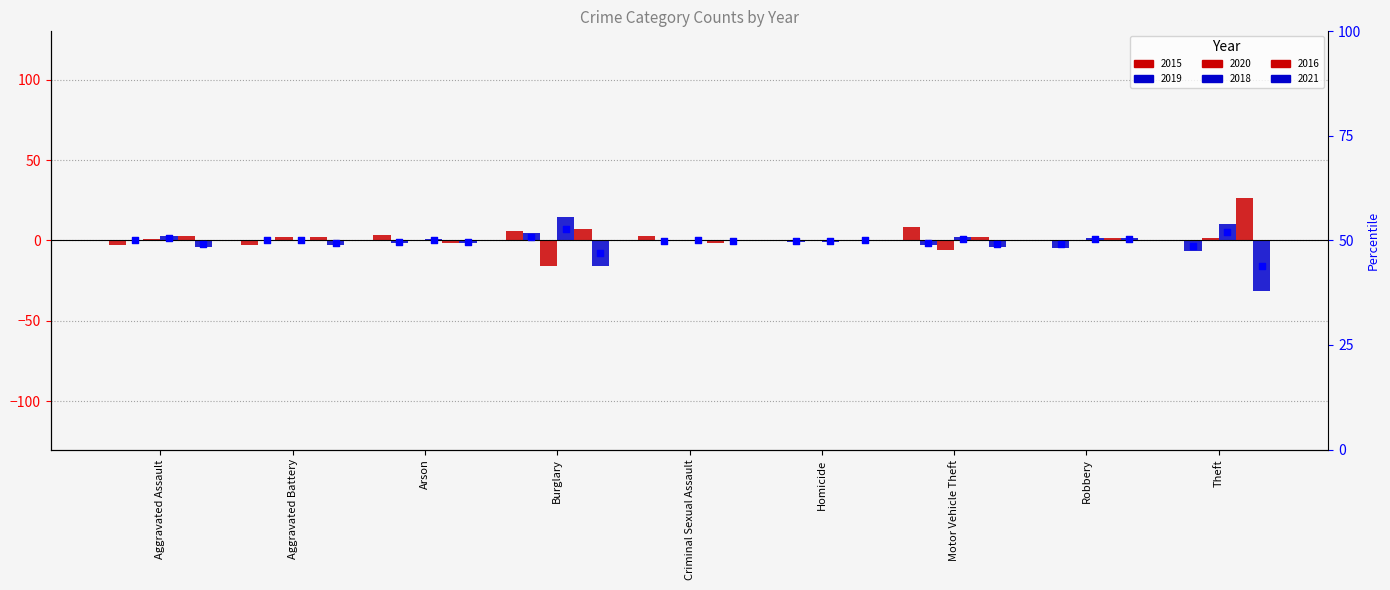

Which series contains the lowest Y value?

2021_marker